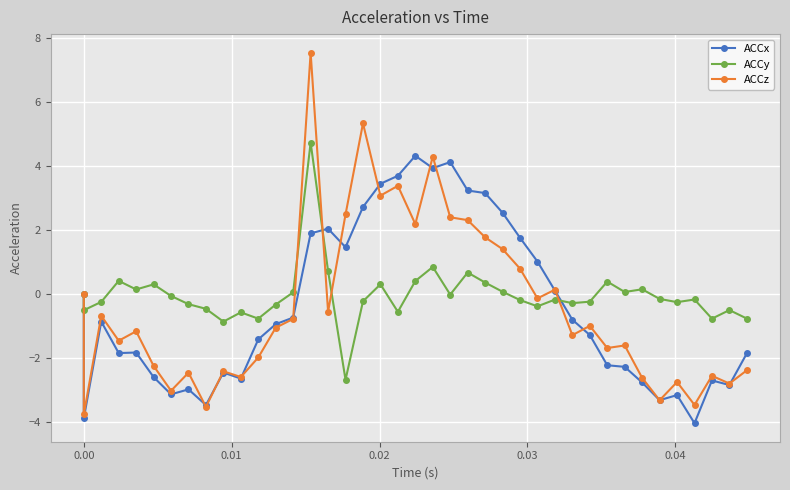

Reading left to right, extract all data points from this chart.

ACCx: 0.0	-3.9	-0.9	-1.8	-1.8	-2.6	-3.1	-3.0	-3.5	-2.5	-2.6	-1.4	-0.9	-0.7	1.9	2.0	1.5	2.7	3.4	3.7	4.3	3.9	4.1	3.2	3.1	2.5	1.8	1.0	0.1	-0.8	-1.3	-2.2	-2.3	-2.8	-3.3	-3.2	-4.0	-2.7	-2.8	-1.9
ACCy: 0.0	-0.5	-0.2	0.4	0.1	0.3	-0.1	-0.3	-0.5	-0.9	-0.6	-0.8	-0.3	0.1	4.7	0.7	-2.7	-0.2	0.3	-0.6	0.4	0.8	-0.0	0.7	0.4	0.1	-0.2	-0.4	-0.2	-0.3	-0.2	0.4	0.1	0.1	-0.2	-0.3	-0.2	-0.8	-0.5	-0.8
ACCz: 0.0	-3.8	-0.7	-1.5	-1.2	-2.2	-3.0	-2.5	-3.5	-2.4	-2.6	-2.0	-1.1	-0.8	7.5	-0.6	2.5	5.3	3.1	3.4	2.2	4.3	2.4	2.3	1.8	1.4	0.8	-0.1	0.1	-1.3	-1.0	-1.7	-1.6	-2.6	-3.3	-2.7	-3.5	-2.6	-2.8	-2.4